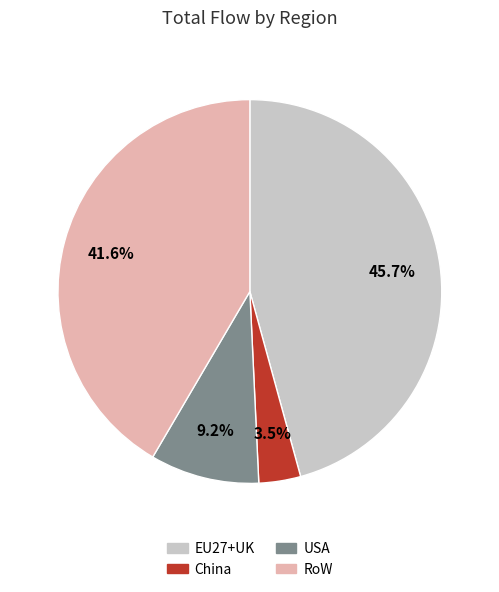

Is USA the majority of the pie?

No